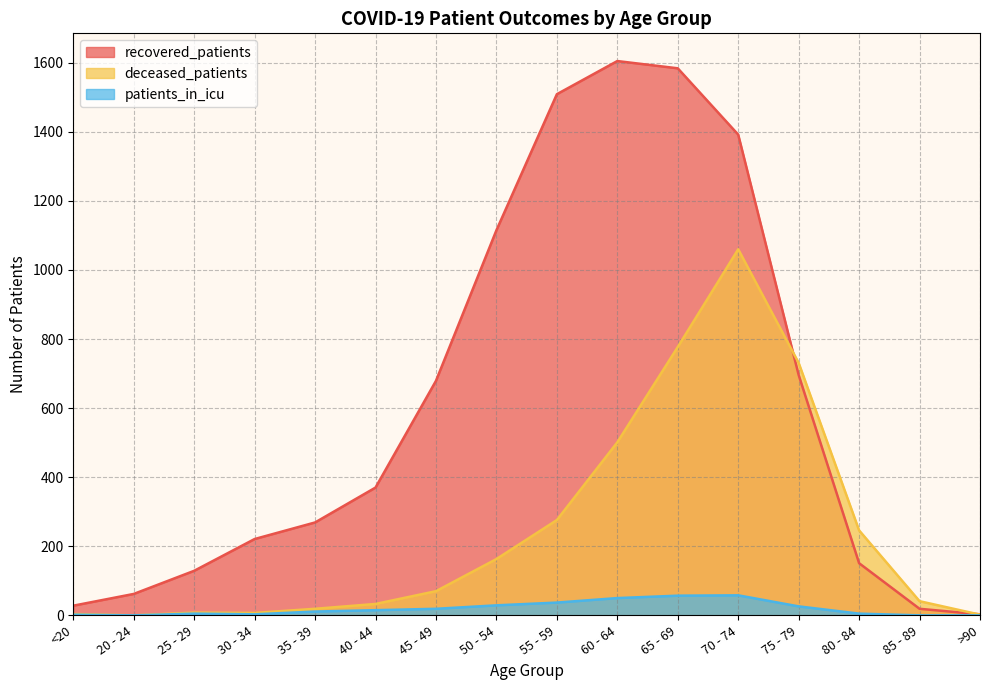

At how many categories does at least one series exceed 1185?

4